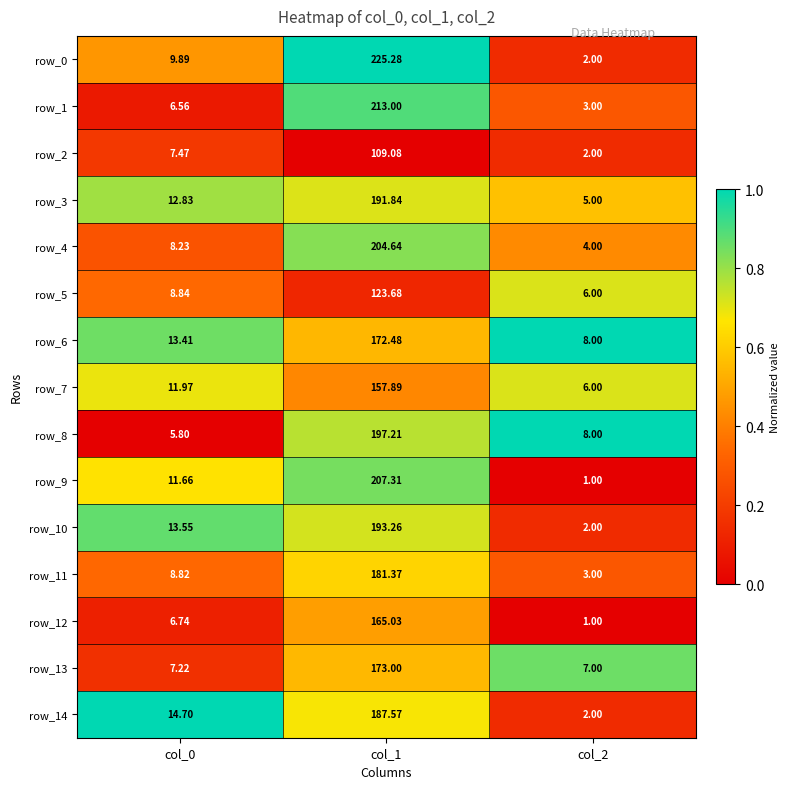

What is the difference between the second highest and minimum values in the row_13 series?

0.2